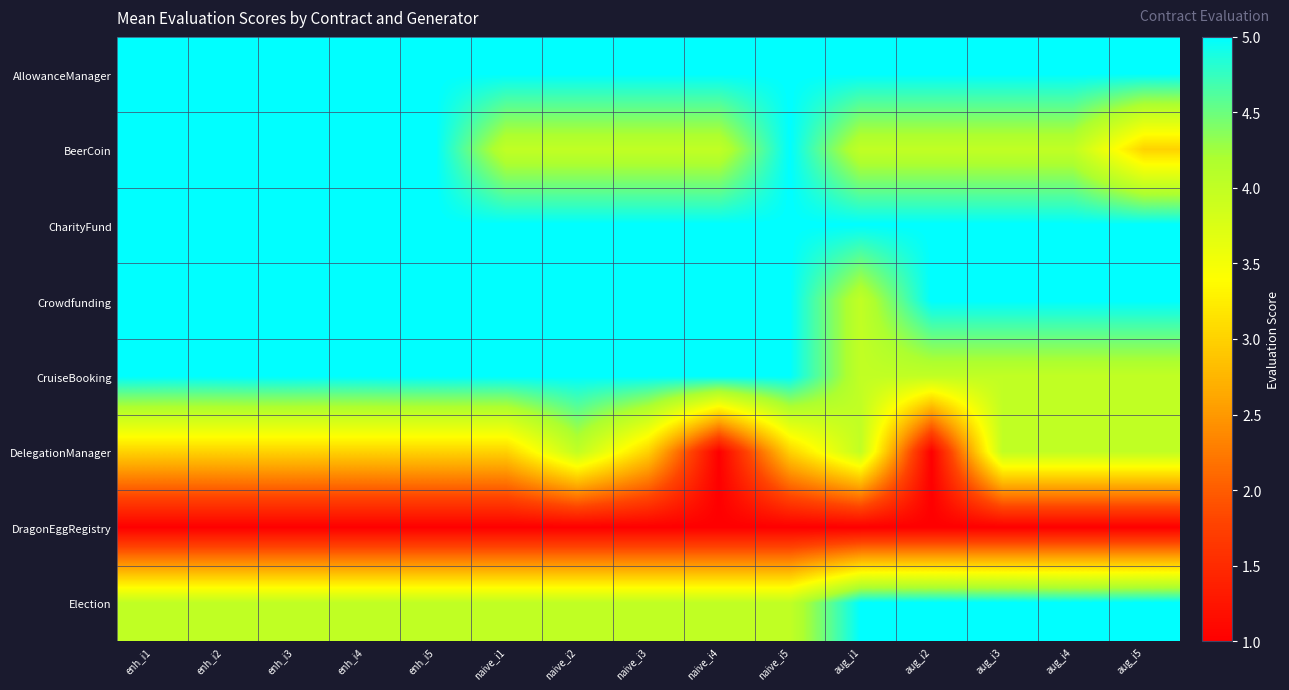

List the series in order of their peak value, highest first.

AllowanceManager, BeerCoin, CharityFund, Crowdfunding, CruiseBooking, Election, DelegationManager, DragonEggRegistry